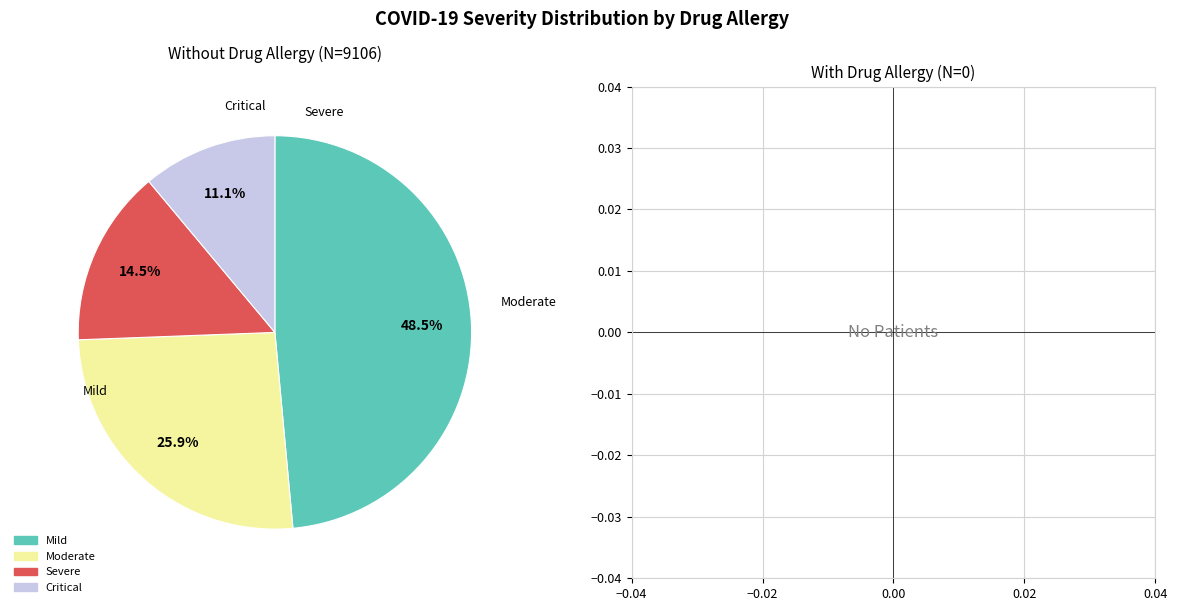

Is there any slice that represents more than half of the pie?

No